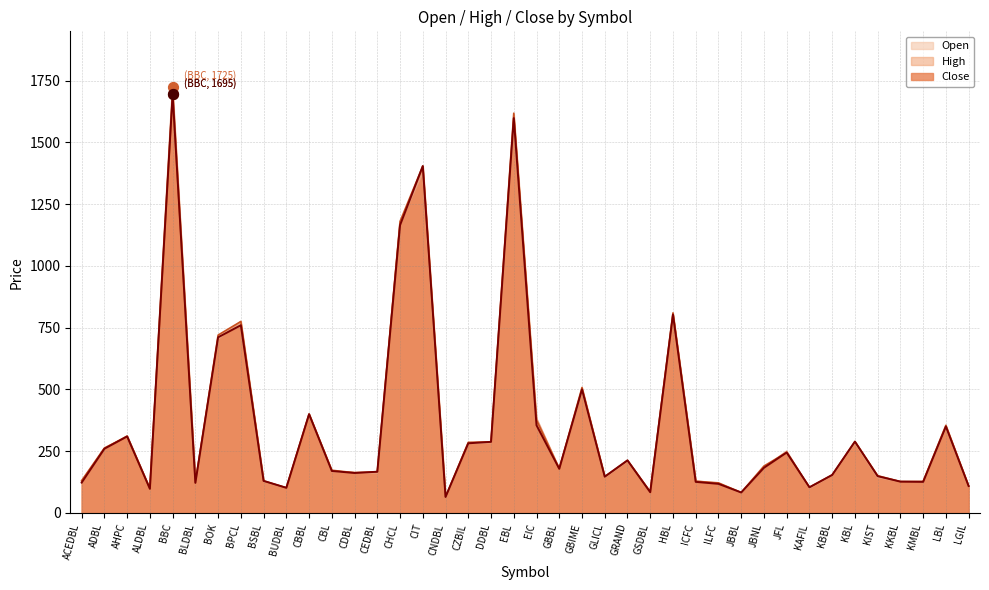

What is the total value across all series at ICFC?

384